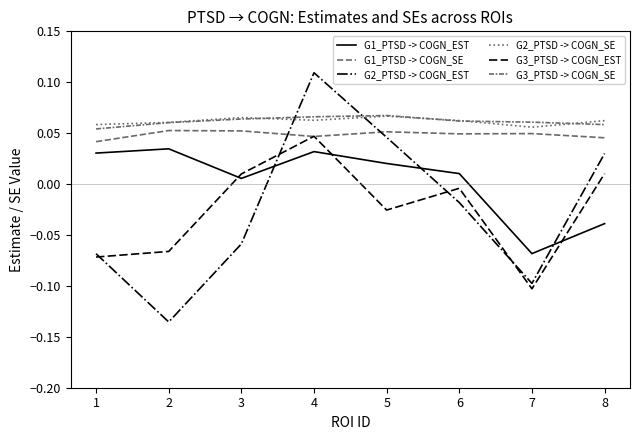

At which category does G2_PTSD -> COGN_EST reach its first local peak?

4